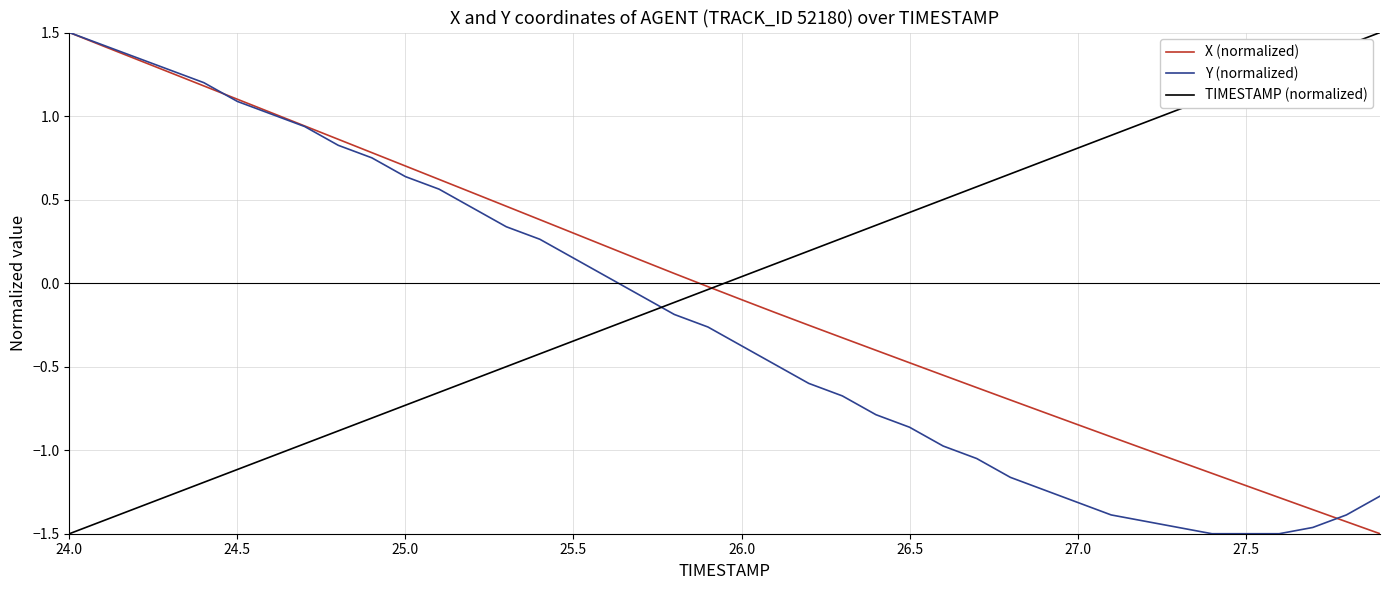

How many intersections are there between Y (normalized) and TIMESTAMP (normalized)?

1